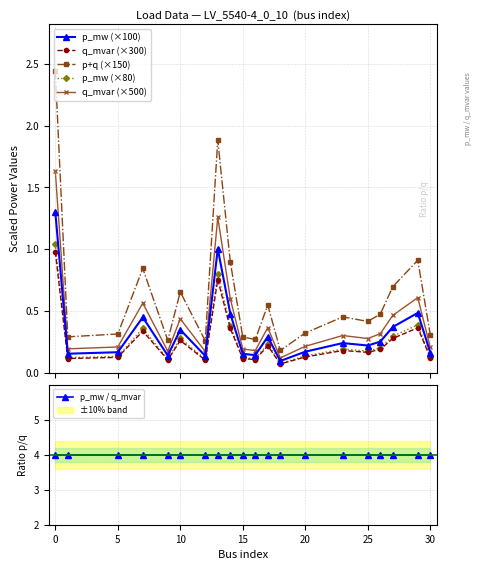

Count the number of data series in this chart.

6